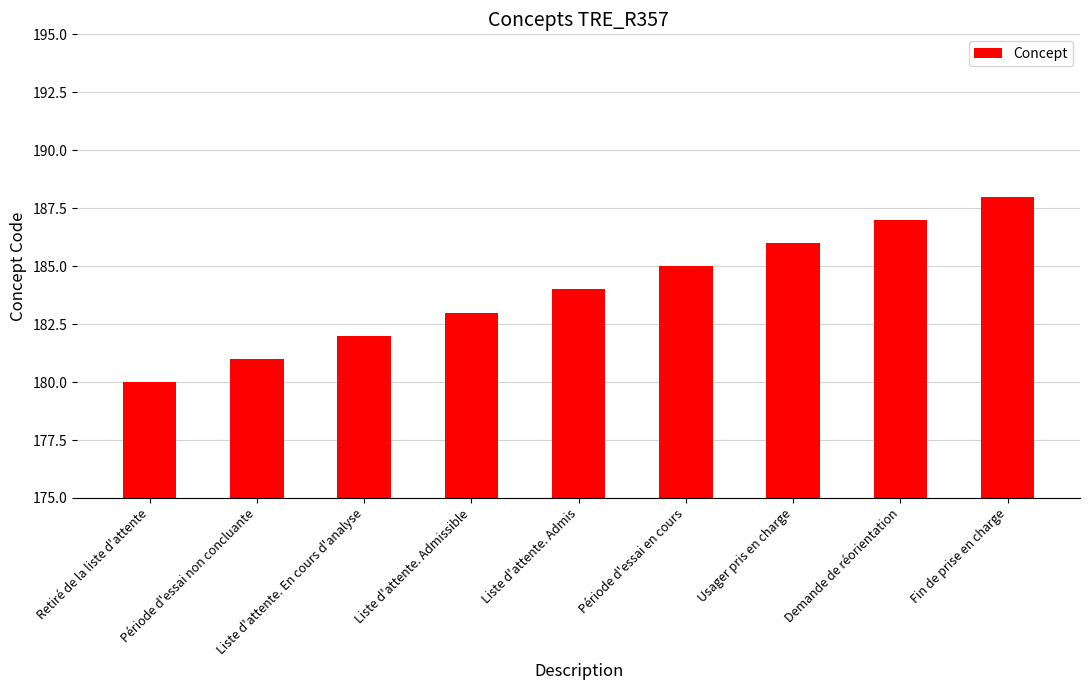

Reading left to right, what are all the values shown in this chart?

180	181	182	183	184	185	186	187	188